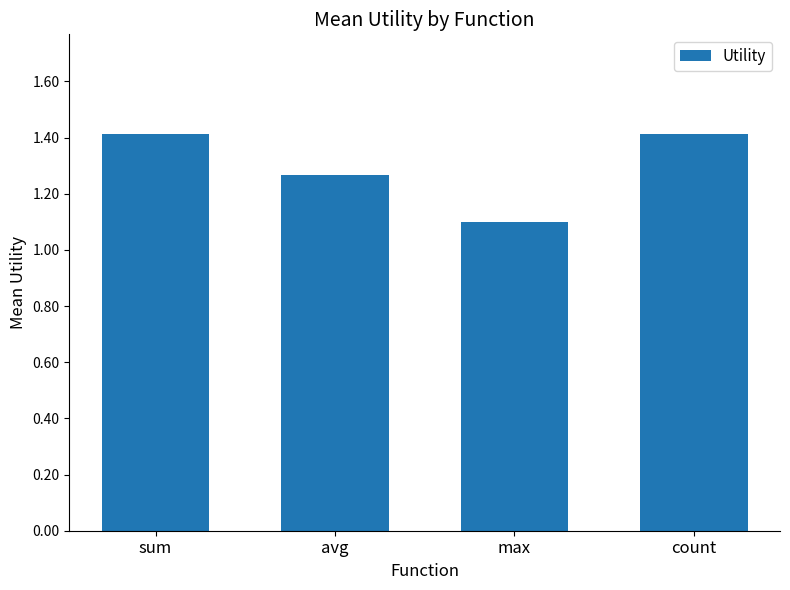

What is the difference between the maximum and minimum values?

0.3